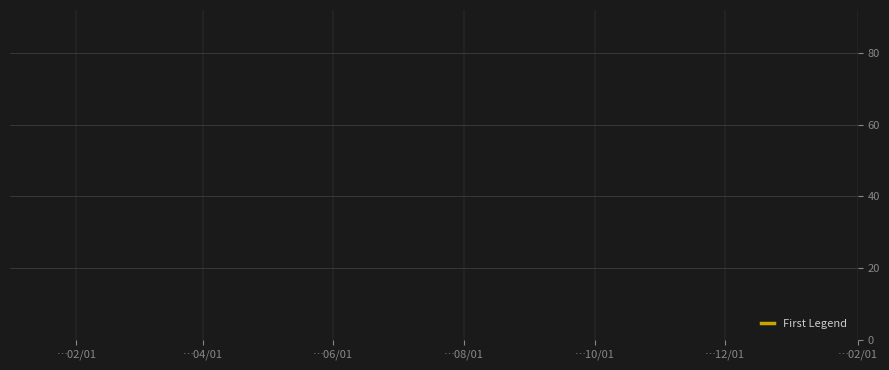

Does the chart have visible grid lines?

Yes